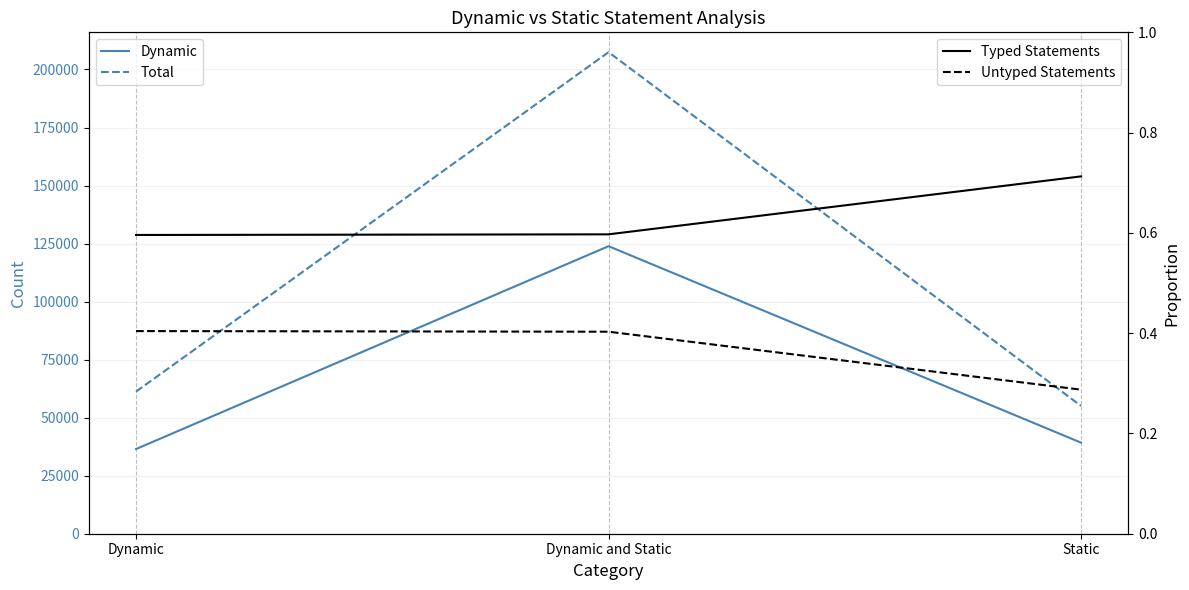

What is the difference between the second highest and minimum values in the Dynamic series?

2750.0